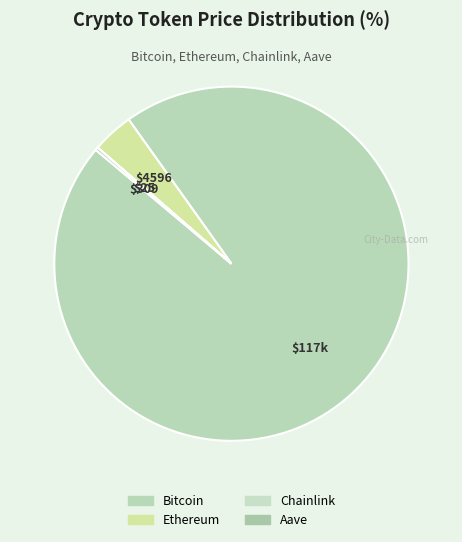

The Ethereum slice represents 1% of the pie. True or false?

False